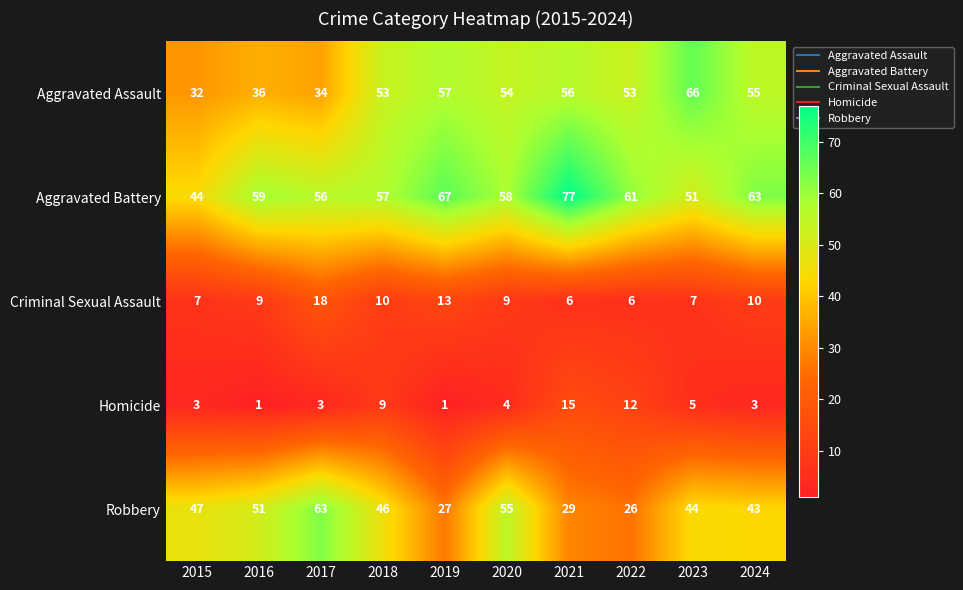

The Criminal Sexual Assault series shows 4 at 2018. True or false?

False